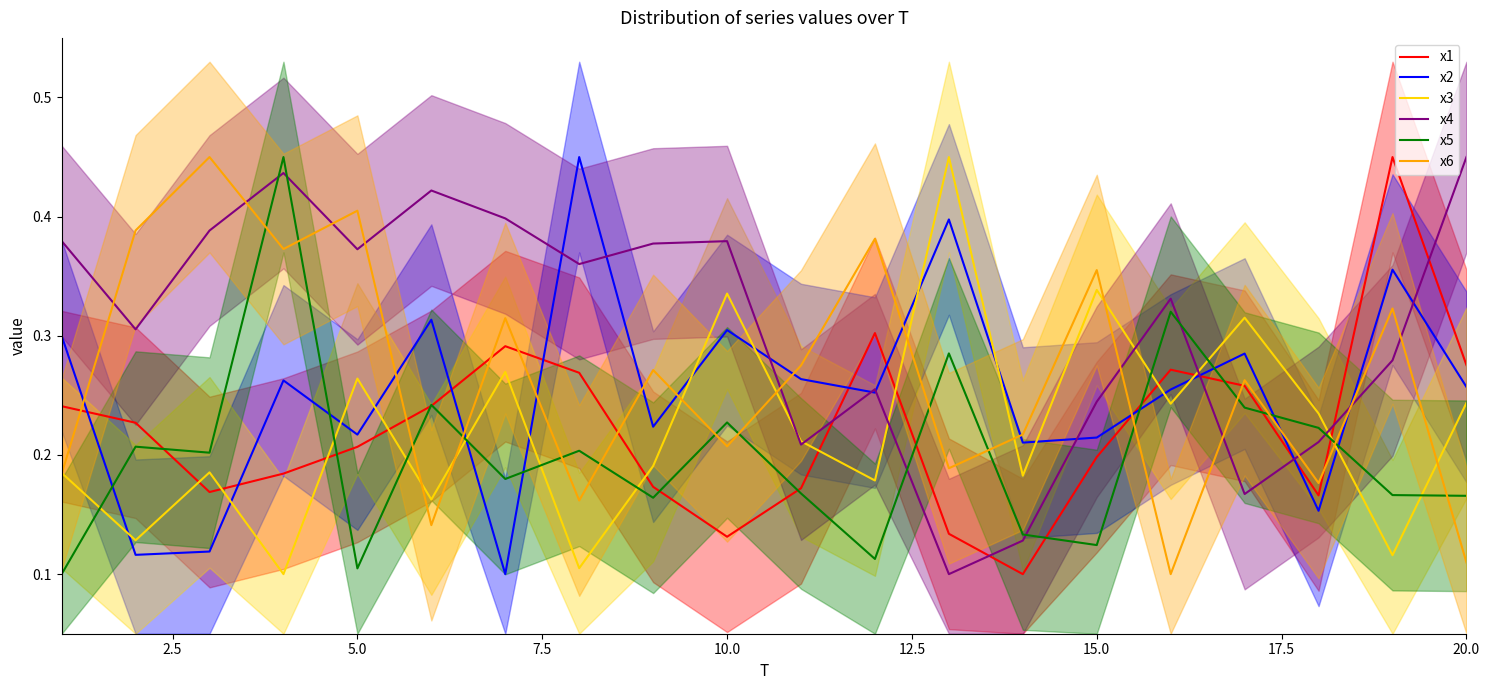

Reading left to right, list all the values displayed in this chart.

x1: 0.2	0.2	0.2	0.2	0.2	0.2	0.3	0.3	0.2	0.1	0.2	0.3	0.1	0.1	0.2	0.3	0.3	0.2	0.4	0.3
x2: 0.3	0.1	0.1	0.3	0.2	0.3	0.1	0.4	0.2	0.3	0.3	0.3	0.4	0.2	0.2	0.3	0.3	0.2	0.4	0.3
x3: 0.2	0.1	0.2	0.1	0.3	0.2	0.3	0.1	0.2	0.3	0.2	0.2	0.4	0.2	0.3	0.2	0.3	0.2	0.1	0.2
x4: 0.4	0.3	0.4	0.4	0.4	0.4	0.4	0.4	0.4	0.4	0.2	0.3	0.1	0.1	0.2	0.3	0.2	0.2	0.3	0.4
x5: 0.1	0.2	0.2	0.4	0.1	0.2	0.2	0.2	0.2	0.2	0.2	0.1	0.3	0.1	0.1	0.3	0.2	0.2	0.2	0.2
x6: 0.2	0.4	0.4	0.4	0.4	0.1	0.3	0.2	0.3	0.2	0.3	0.4	0.2	0.2	0.4	0.1	0.3	0.2	0.3	0.1